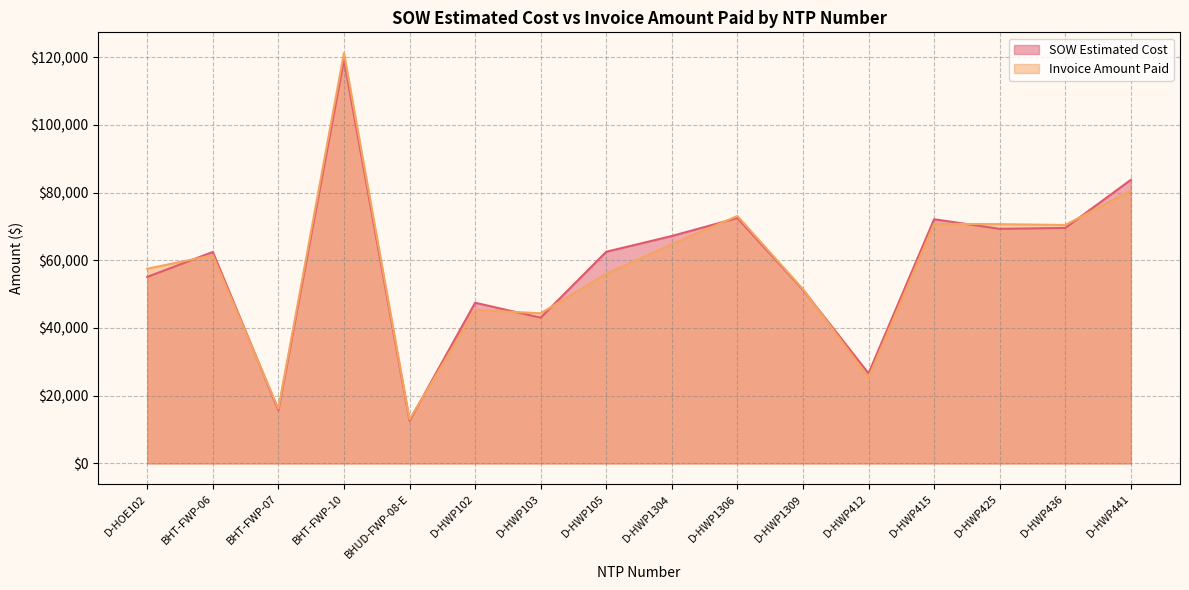

Does the chart display data point markers on the line(s)?

No